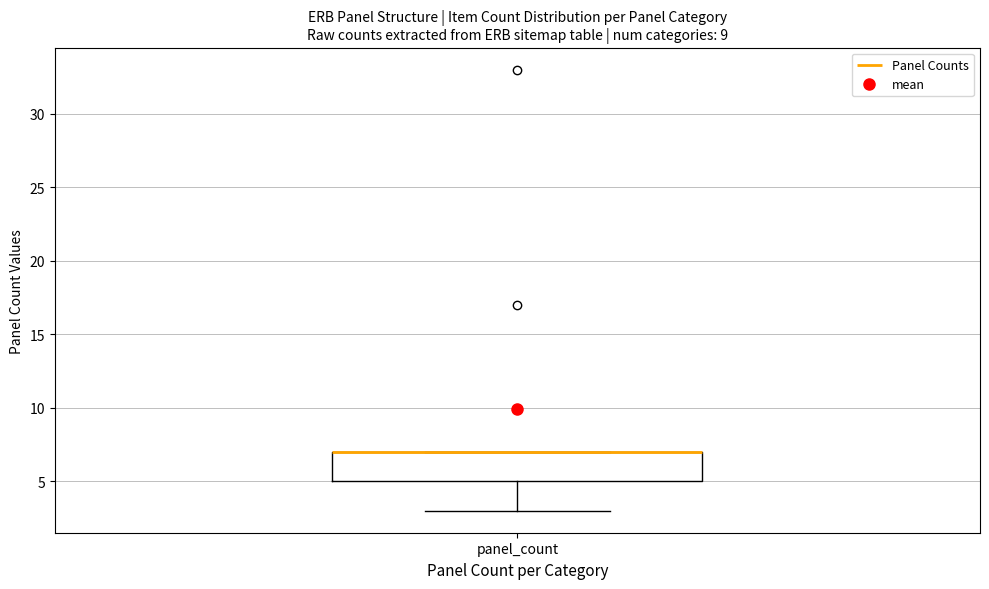

Transcribe this box plot: give where the median line is, the range the box spans, and where the two whiskers end, as read against the y-axis. The values are not printed on the chart, so give them approximately, as read against the axis.

median 7 (drawn on the box's upper edge), box 5 to 7, whiskers 3 to 7